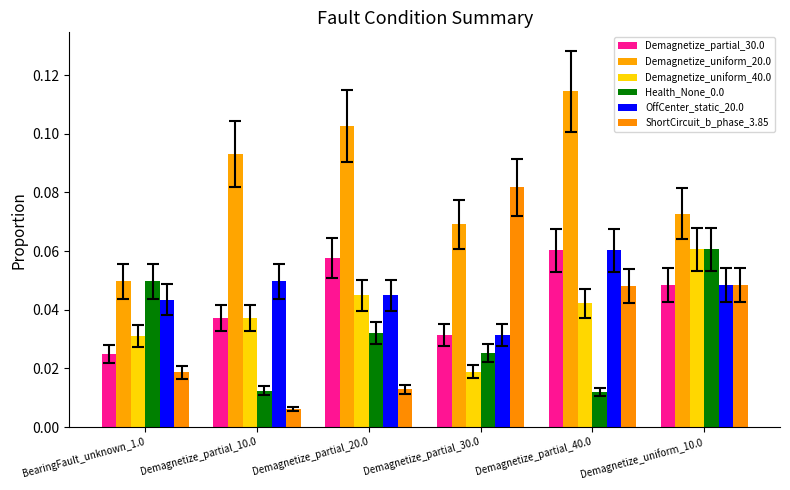

Are the bars horizontal?

No